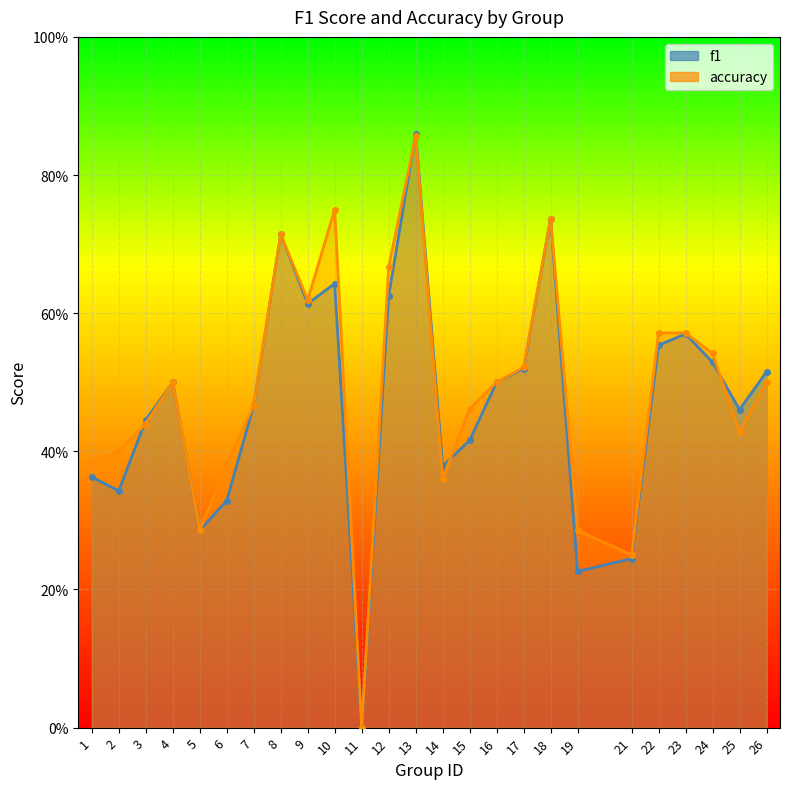

How many data points in f1 are above 0?

24